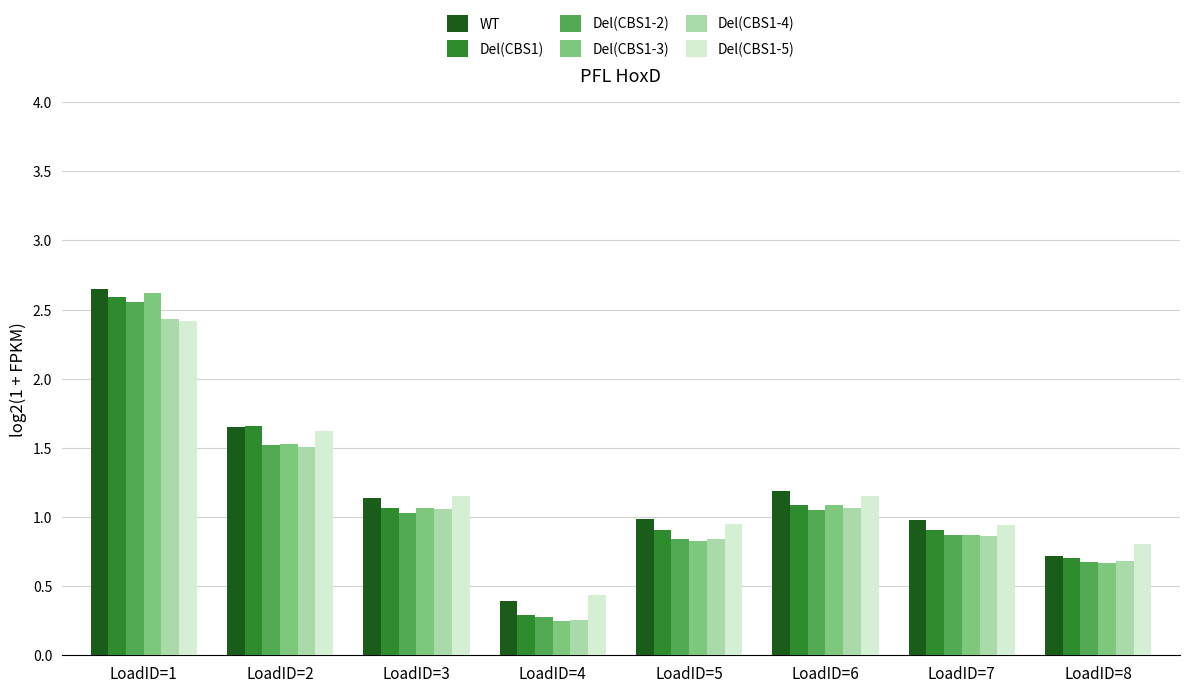

How many bars are there in each group?

6